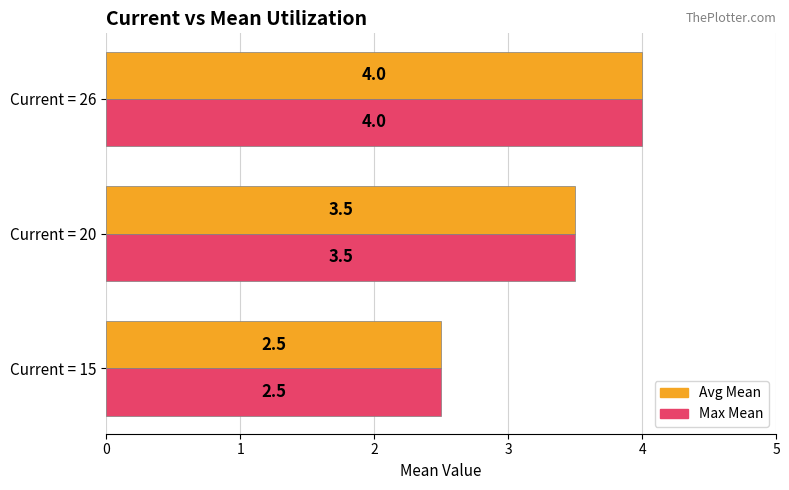

What is the difference between the second highest and minimum values in the Max Mean series?

1.0